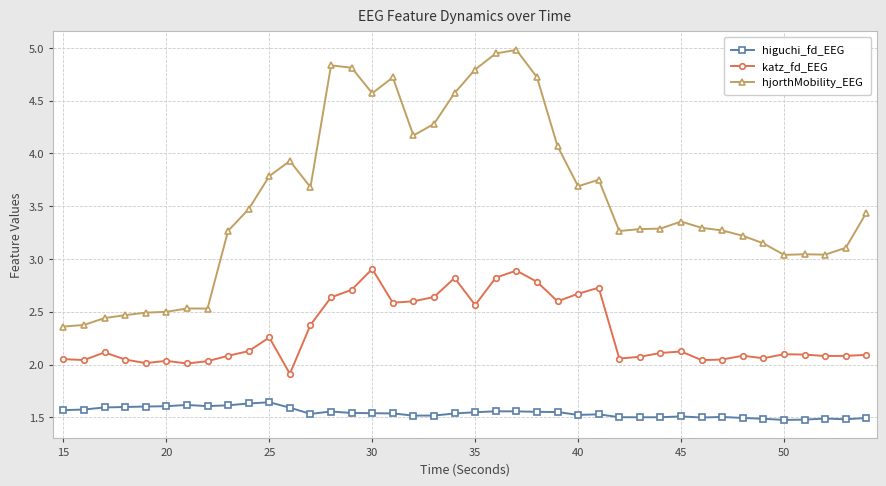

Does the chart display data point markers on the line(s)?

Yes